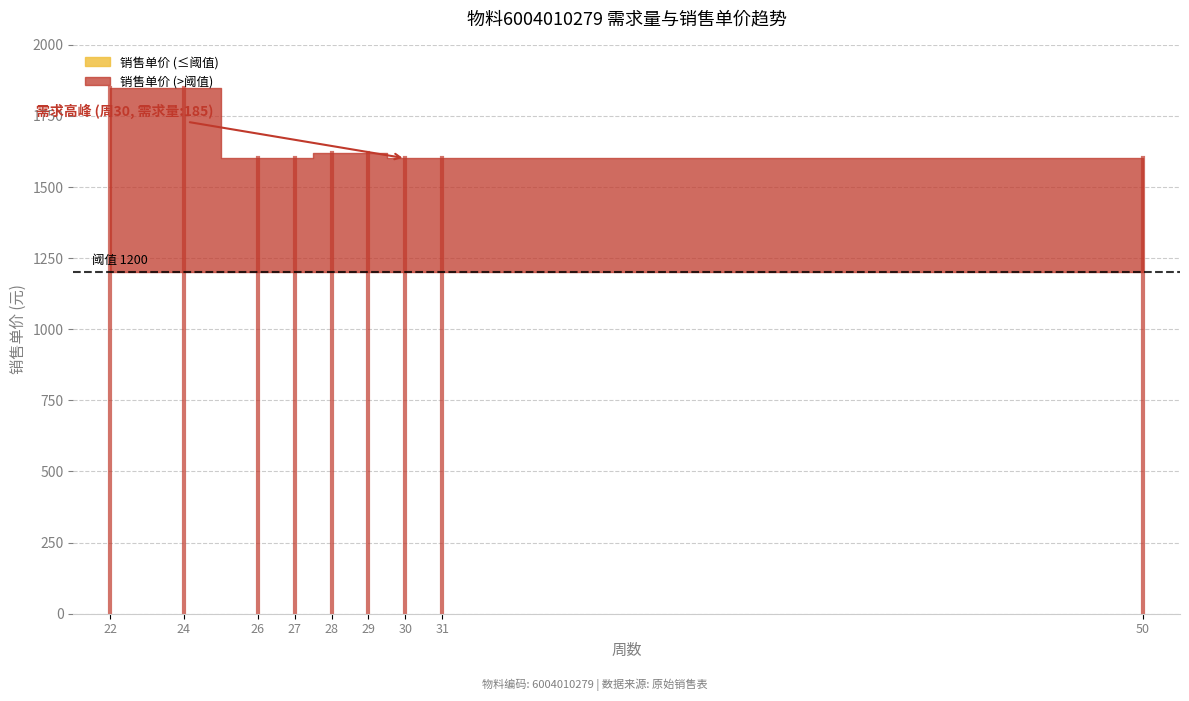

How many values in the 销售单价 series exceed 1602?

5